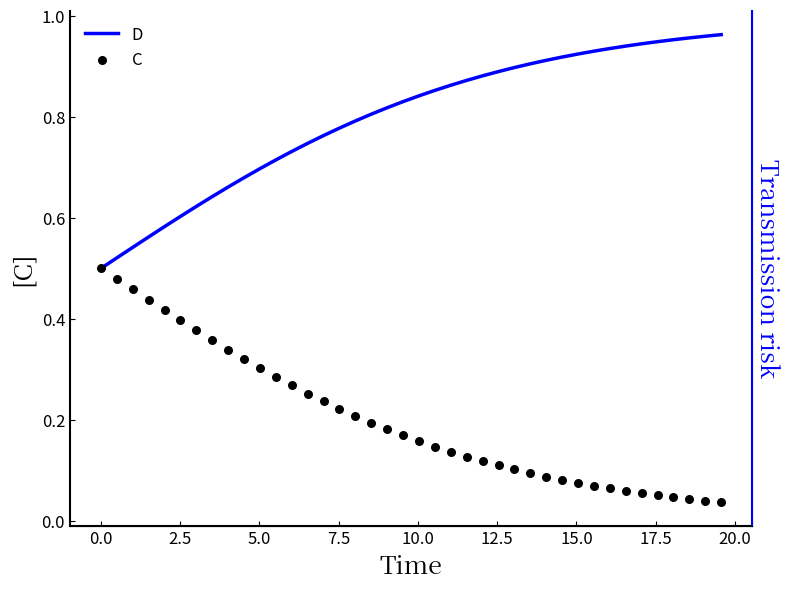

What is the total value across all series at 15.0?

1.0